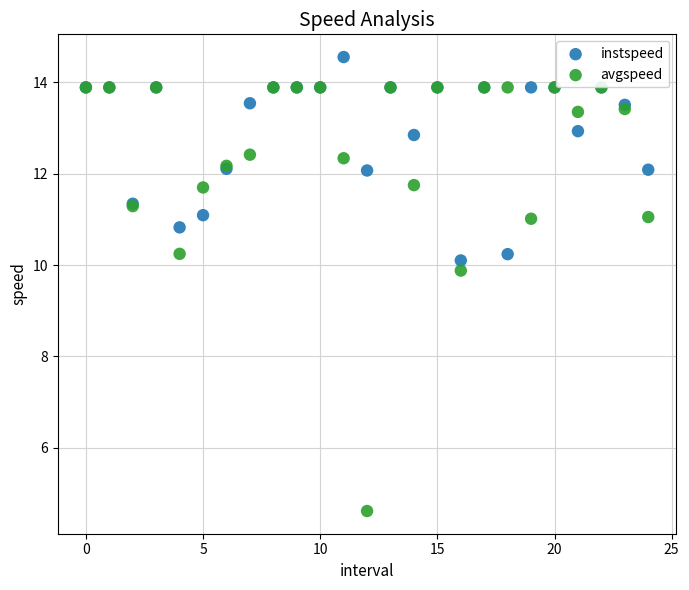

Which series contains the highest Y value?

instspeed